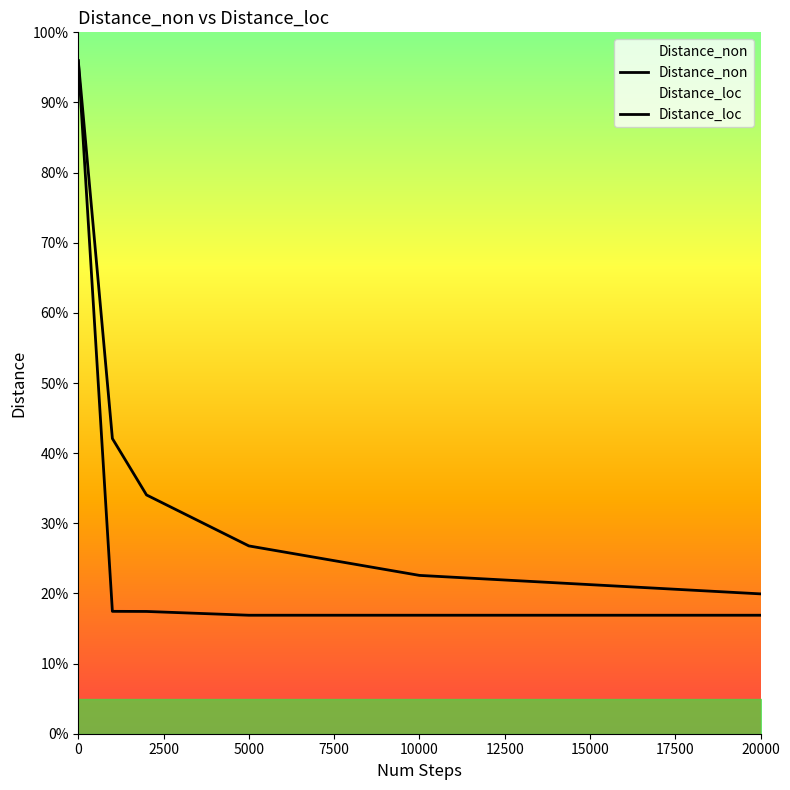

True or false: Distance_non and Distance_loc intersect in this chart.

False